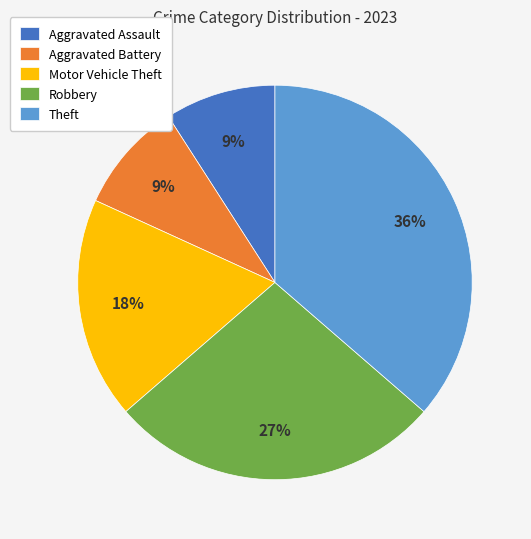

How many slices are in this pie chart?

5